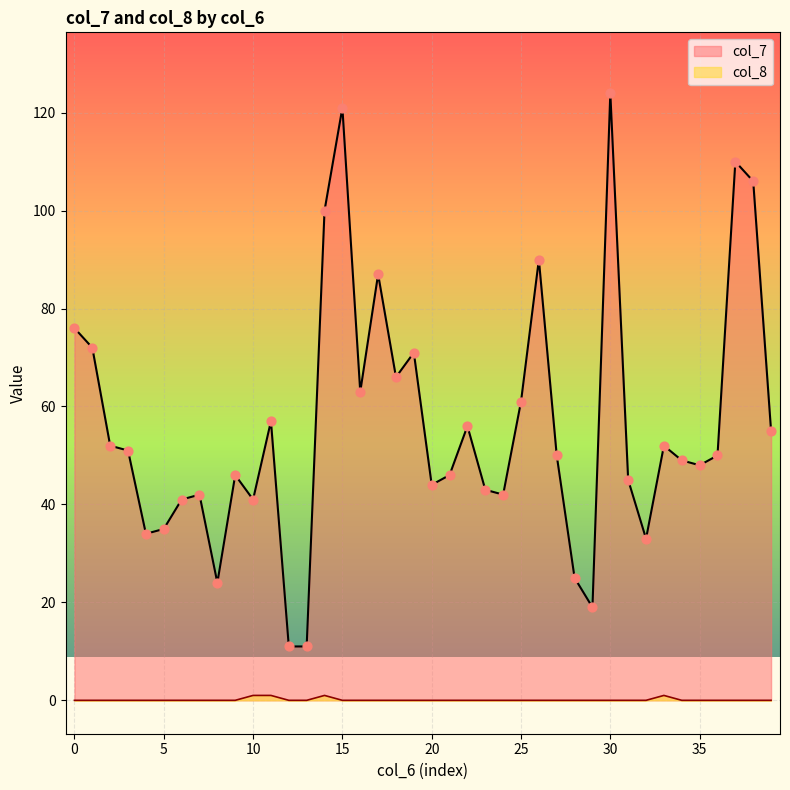

At how many categories does at least one series exceed 68?

10